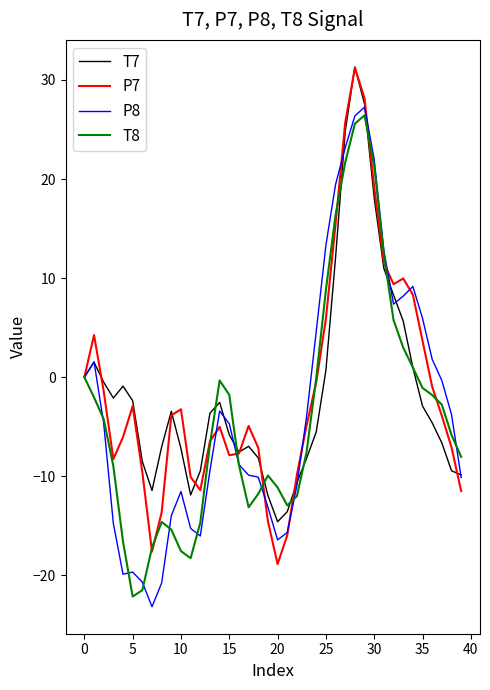

What is the greatest value displayed?

31.3